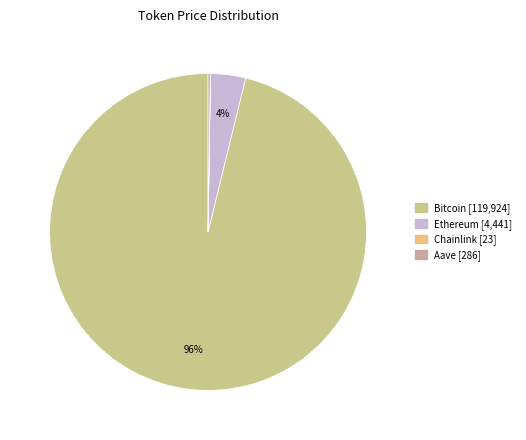

What is the change in value from Bitcoin to Aave?

-119638.4